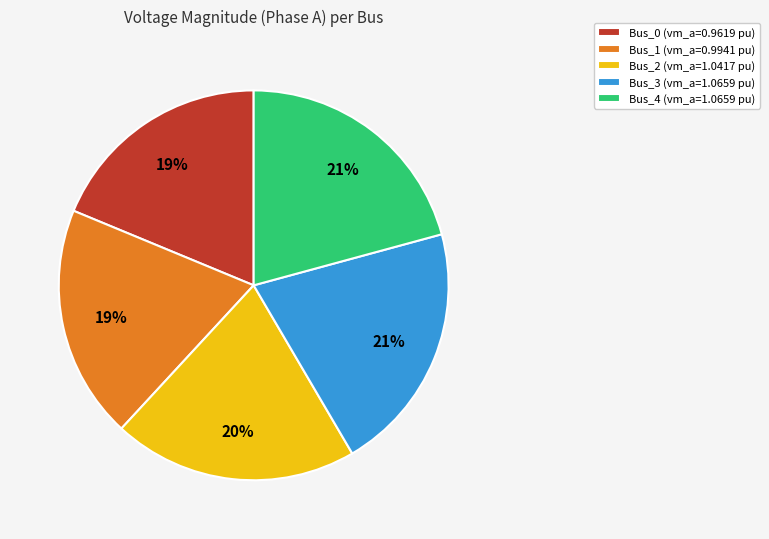

Count the number of slices in the pie.

5